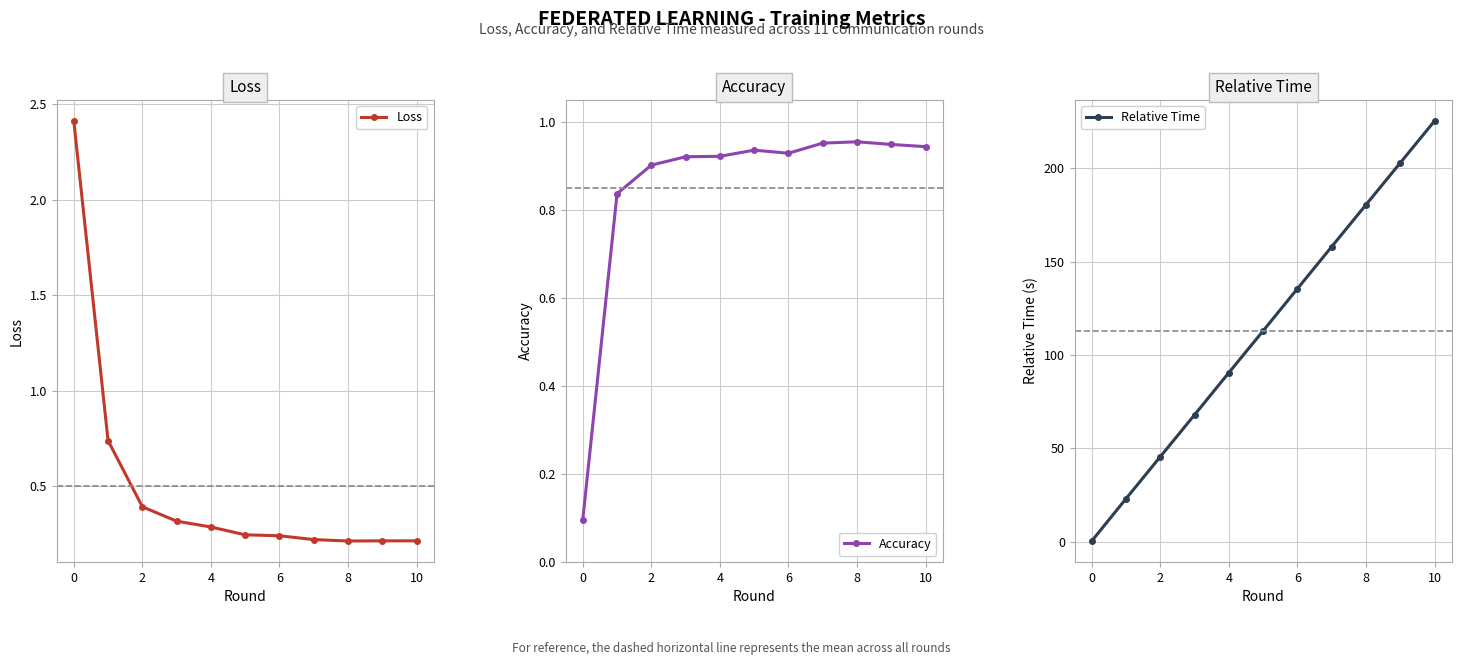

How many lines are shown in the chart?

3